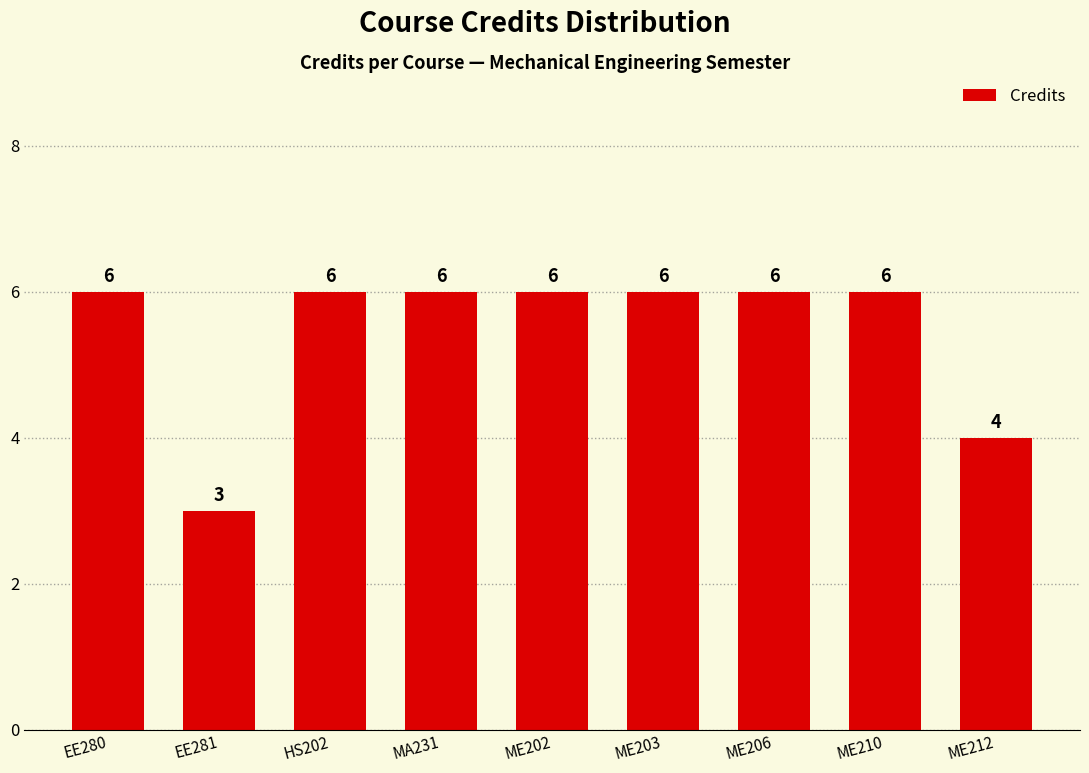

What is the difference between the maximum and second lowest values?

2